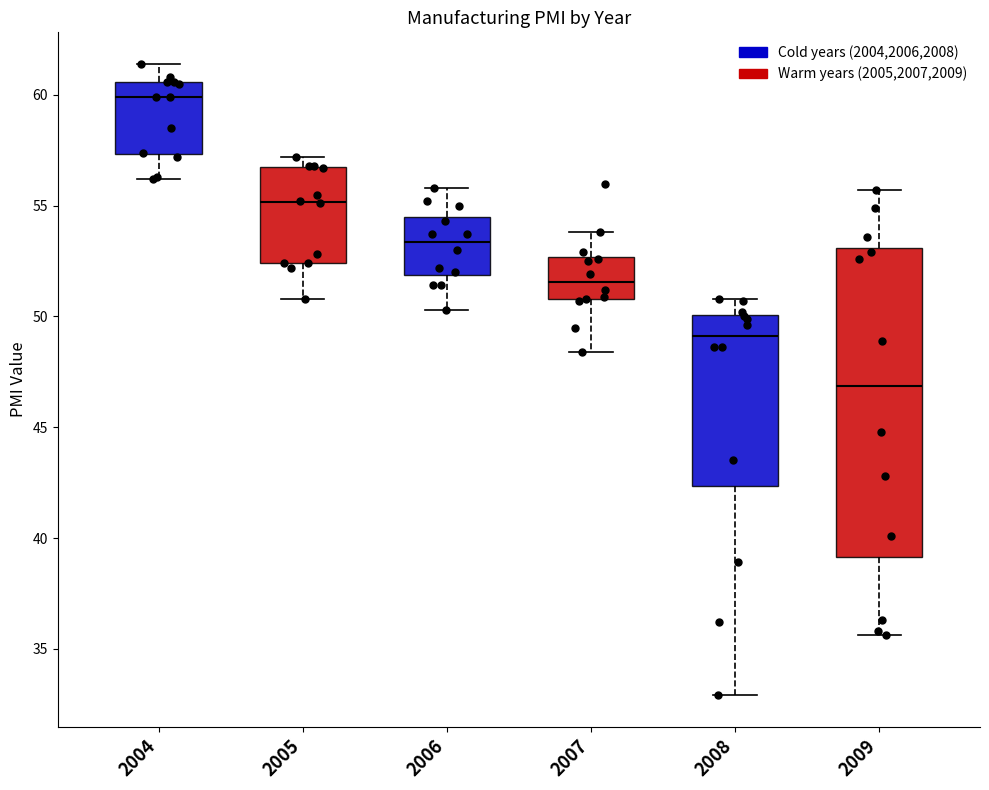

Reading left to right, read every box against the y-axis: the position of its median line, the range the box covers, and the ends of its whiskers. The values are not printed on the chart, so give them approximately, as read against the axis.

2004: median 60.0, box 57.5 to 60.5, whiskers 56.0 to 61.5
2005: median 55.0, box 52.5 to 56.5, whiskers 51.0 to 57.0
2006: median 53.5, box 52.0 to 54.5, whiskers 50.5 to 56.0
2007: median 51.5, box 51.0 to 52.5, whiskers 48.5 to 54.0
2008: median 49.0, box 42.5 to 50.0, whiskers 33.0 to 51.0
2009: median 47.0, box 39.0 to 53.0, whiskers 35.5 to 55.5